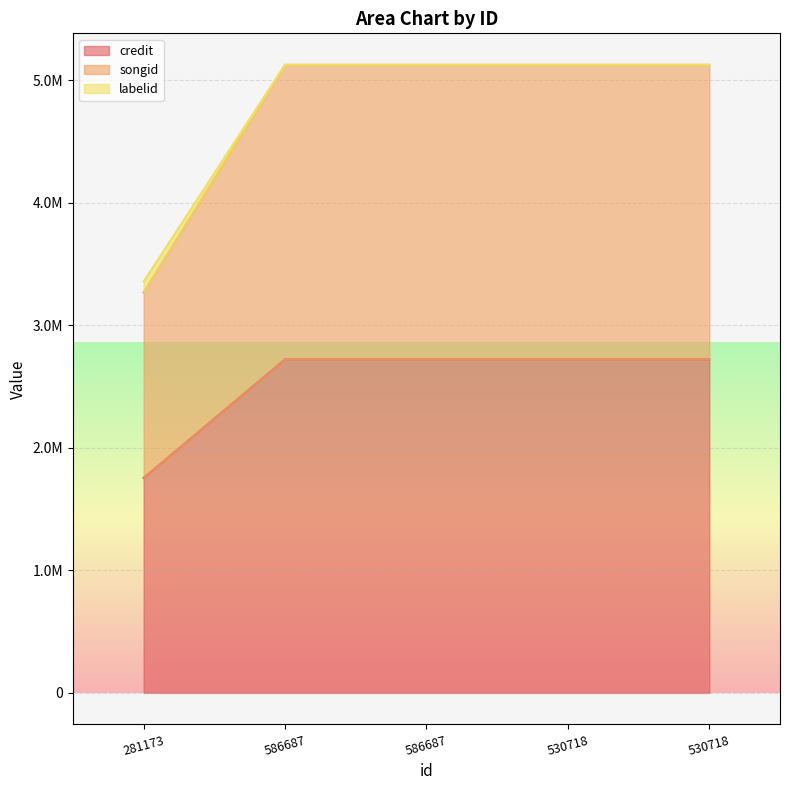

How many values in the credit series are below 2722740?

1